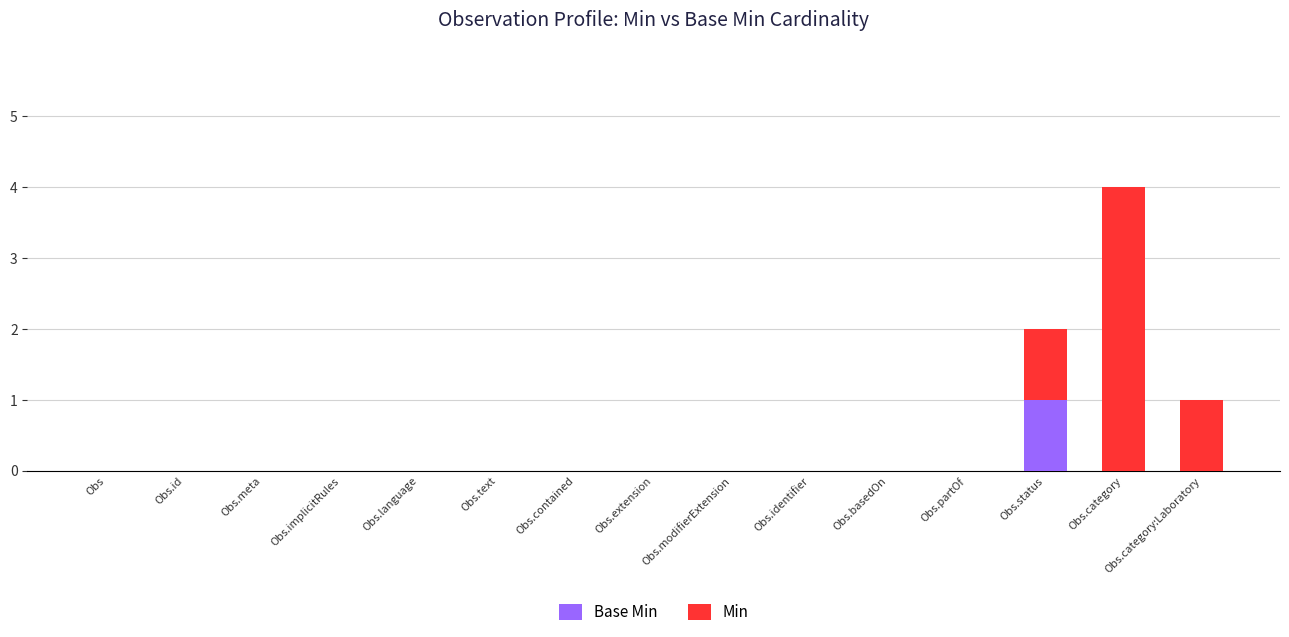

Does the chart contain stacked bars?

Yes